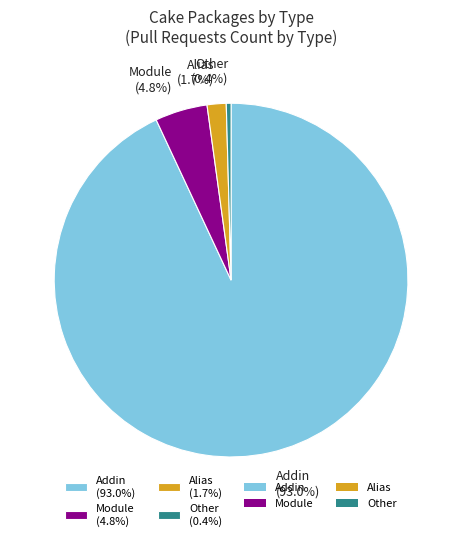

Which slice is the largest?

Addin